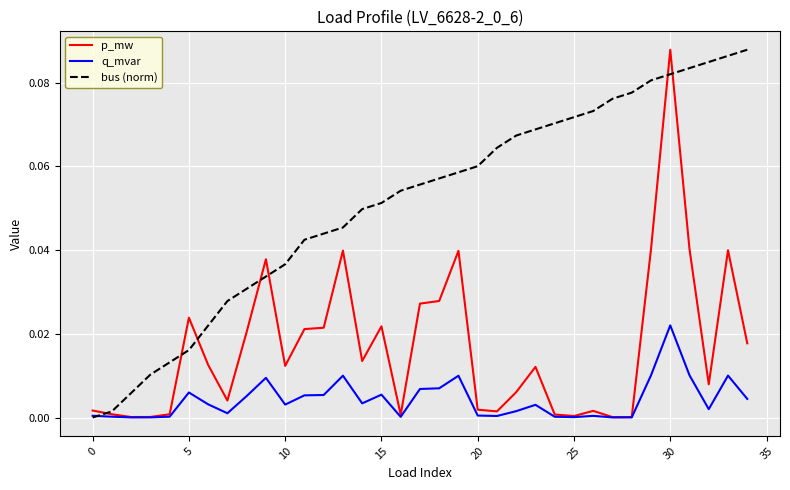

At how many categories does at least one series exceed 0?

35